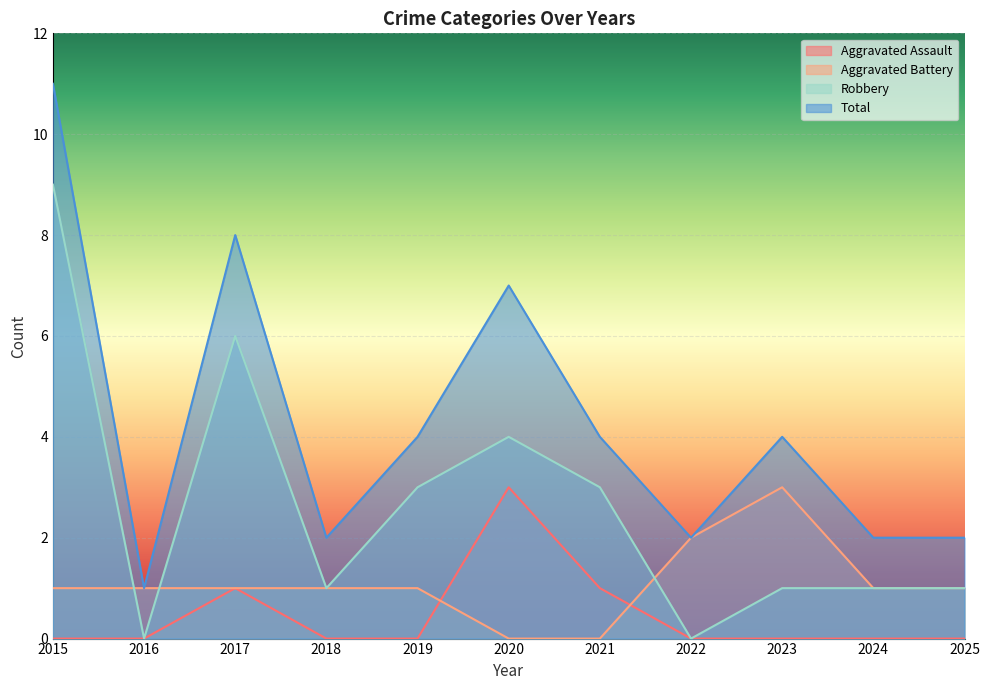

At which label is Aggravated Battery closest to 1?

2015